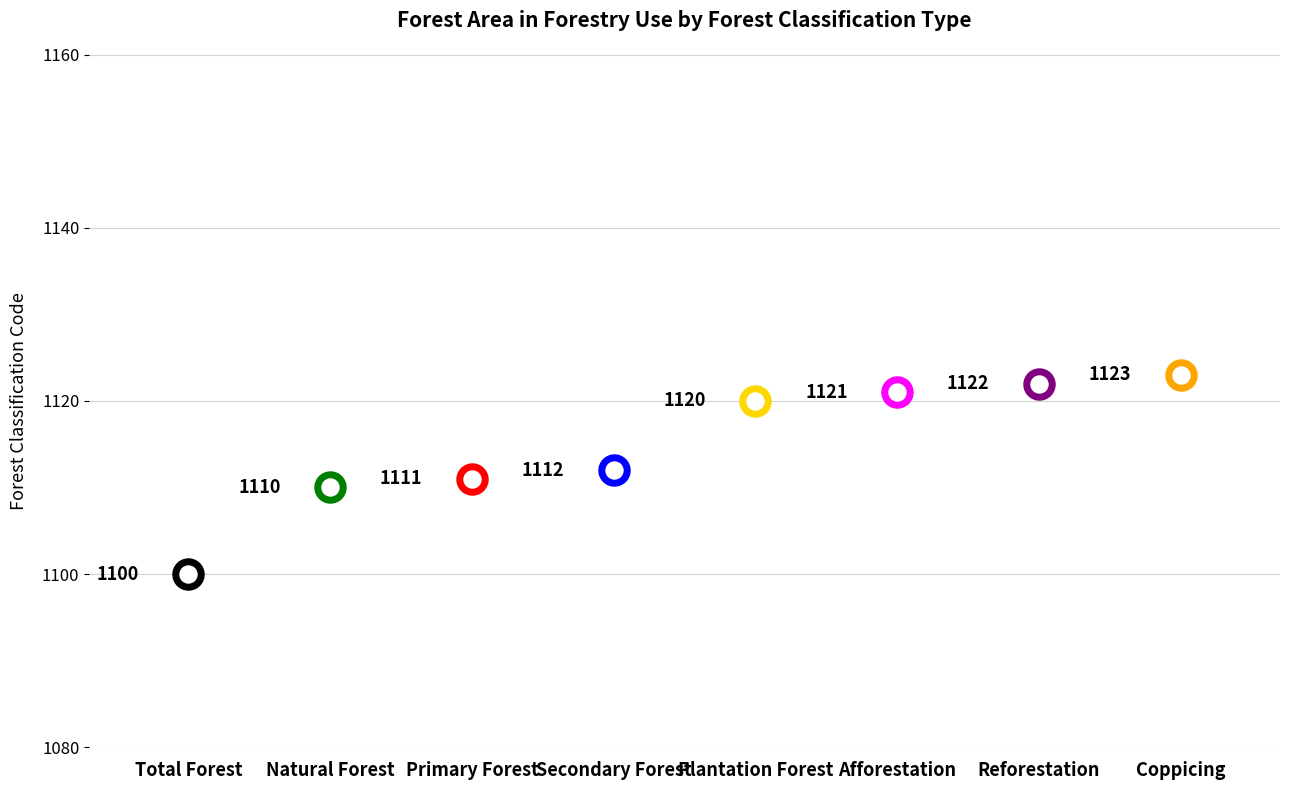

Approximately how many times larger is the value at Reforestation compared to Natural Forest?

1.0